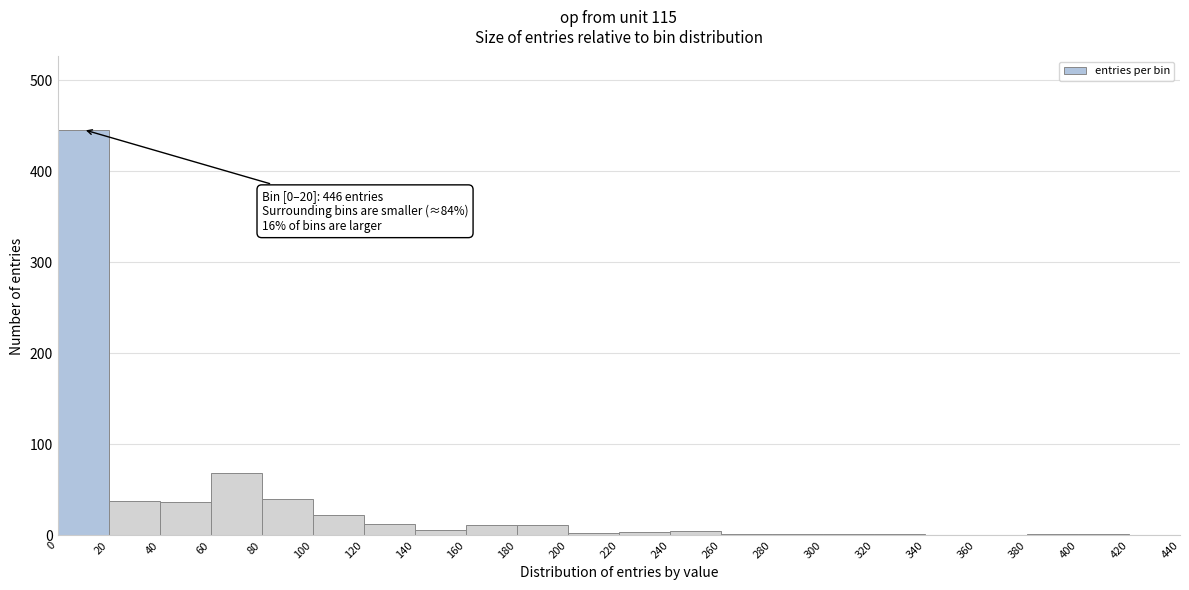

Which range on the x-axis has the tallest bar?

0 to 20